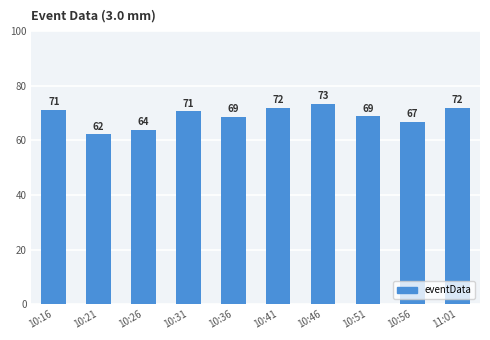

What is the value of the 10th bar from the left?

72.0